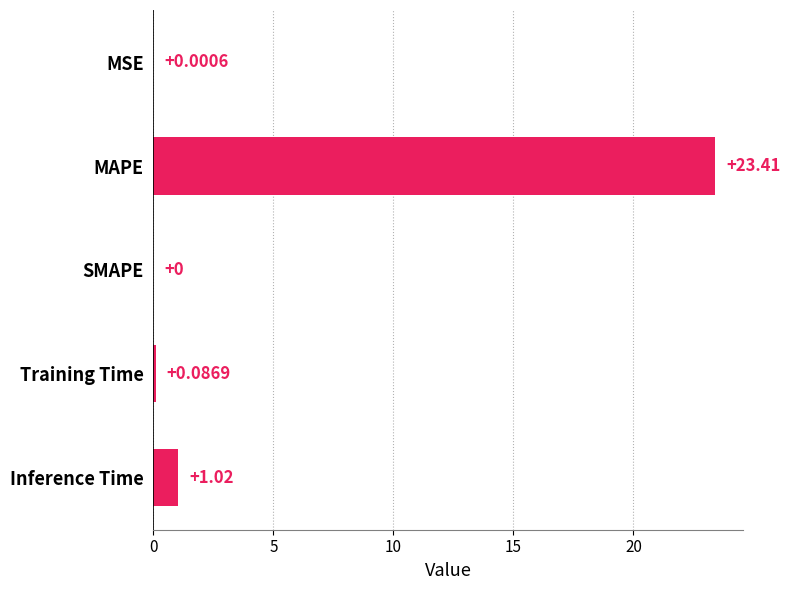

Which category has the highest value across all series?

MAPE